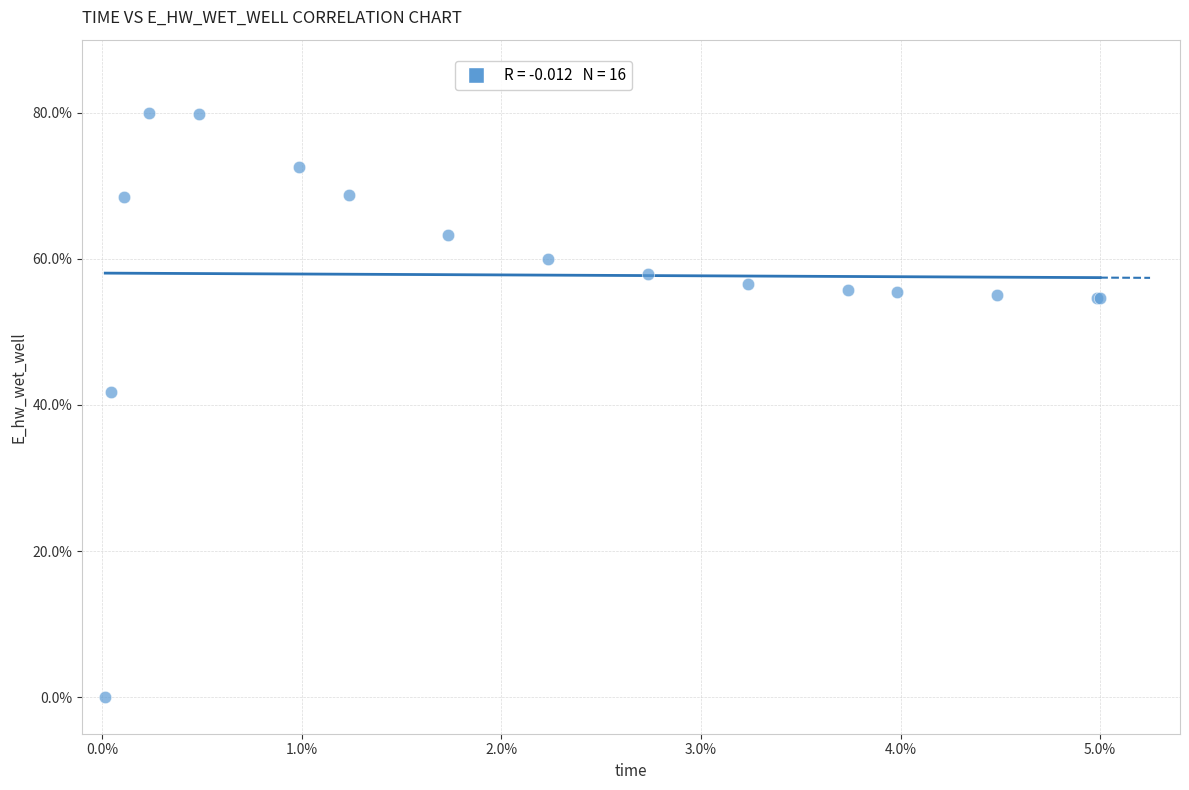

What Y value in the scatter plot is closest to 40?

41.7